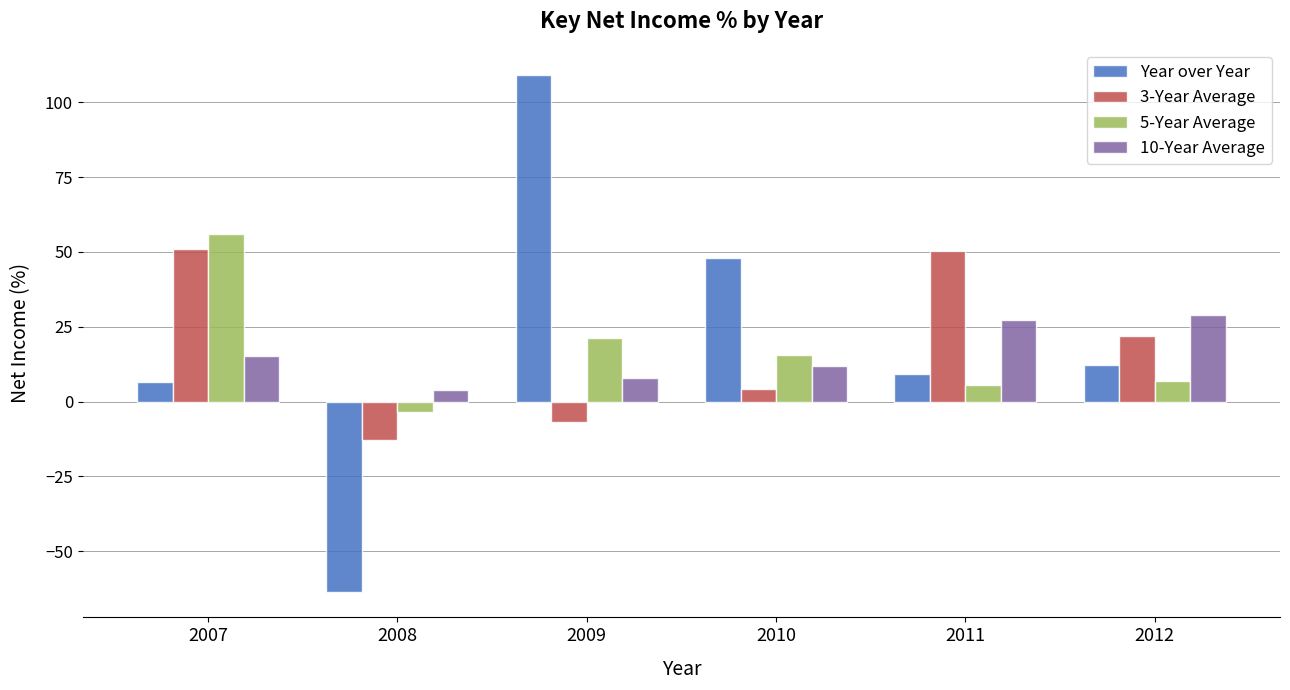

What is the greatest value displayed?

109.2